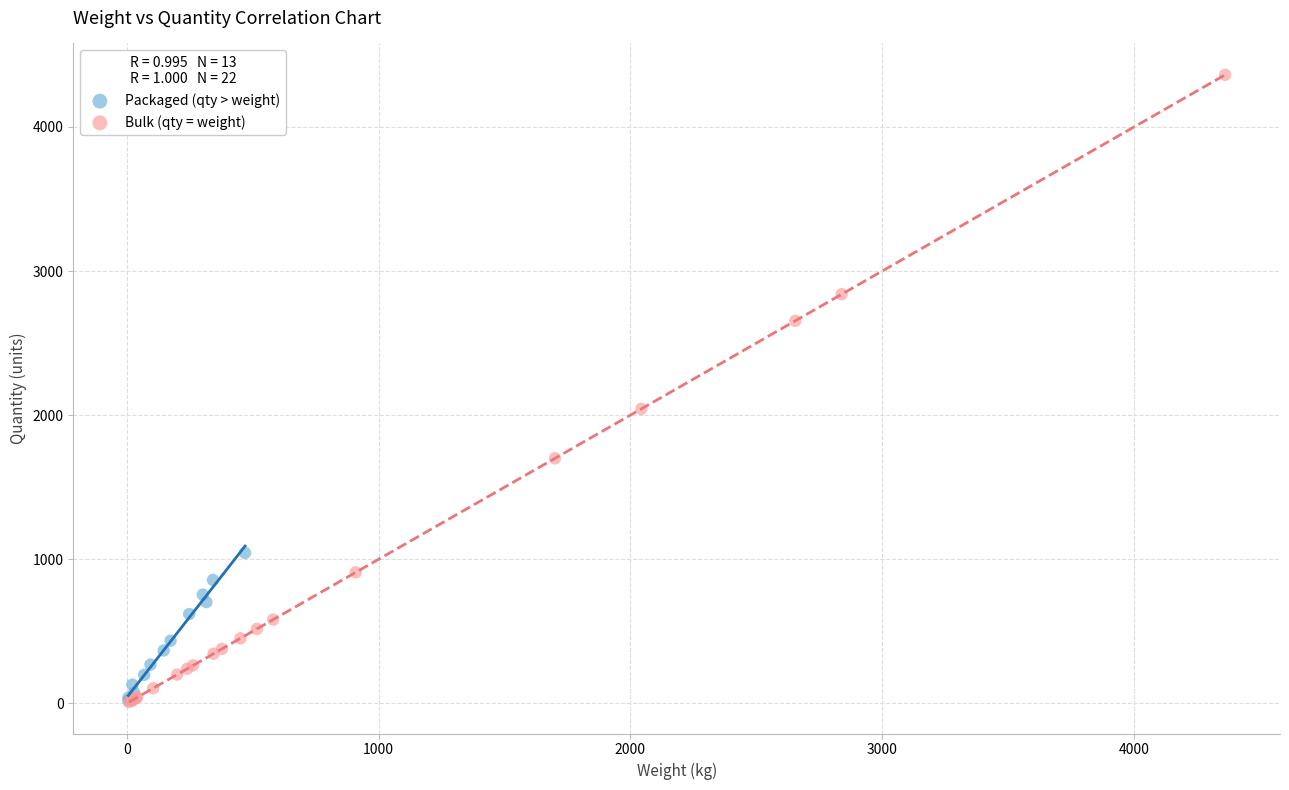

Which series has the widest spread of Y values?

Bulk (qty = weight)